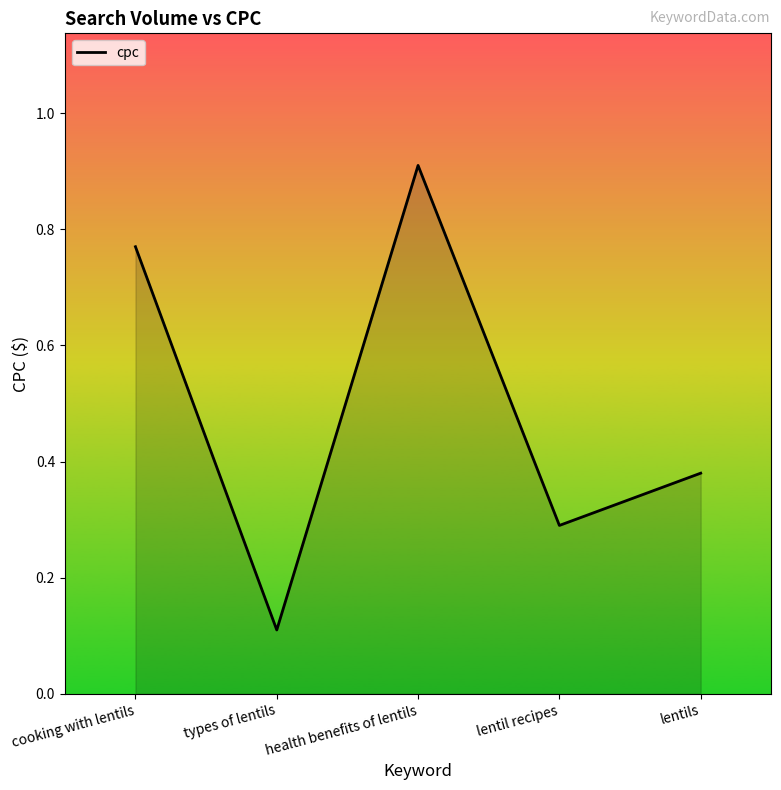

What is the difference between the values at lentil recipes and health benefits of lentils?

0.6